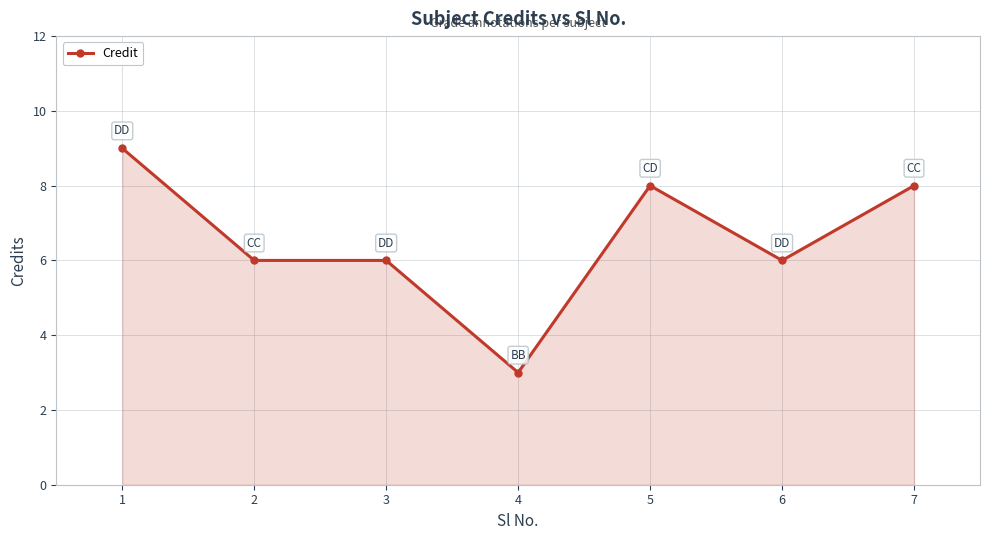

What is the difference between the values at 5 and 6?

2